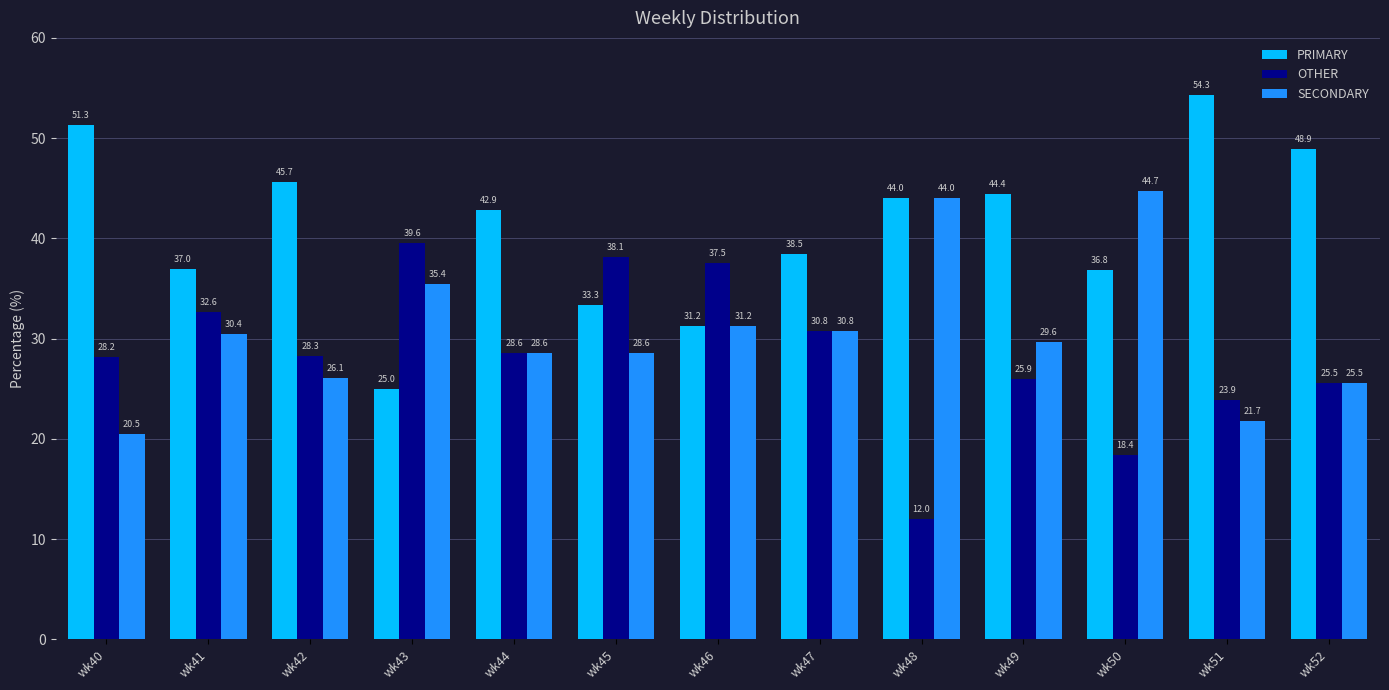

What is the value of the PRIMARY bar at the 10th from the left?

44.4